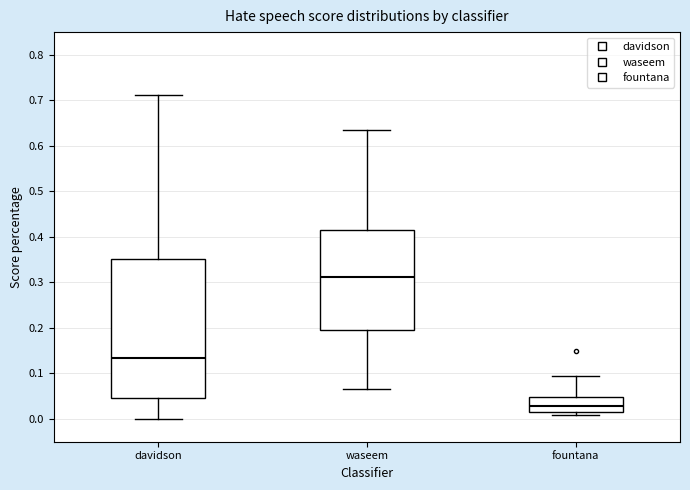

Which box is the tallest, from its lower edge to its upper edge?

davidson